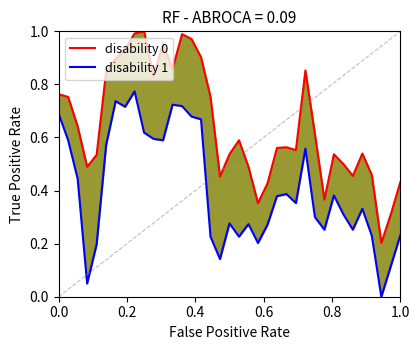

Does the chart have visible grid lines?

No